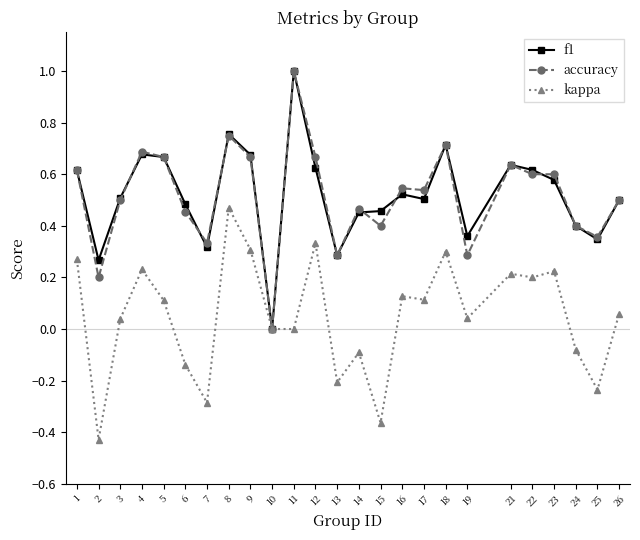

Is the value of kappa at 17 greater than the value of f1 at 24?

No